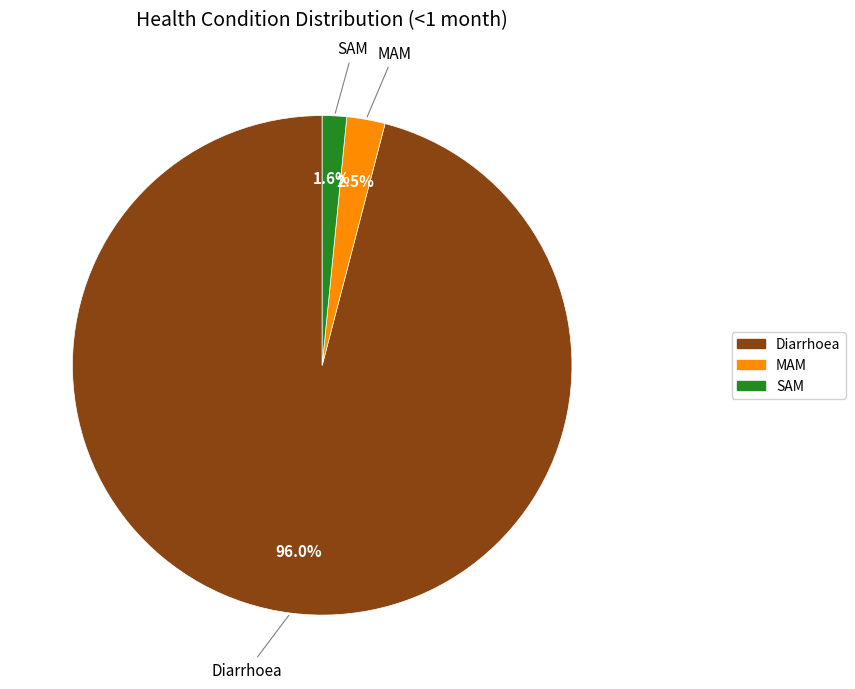

How much of the chart is everything except MAM?

97.5%